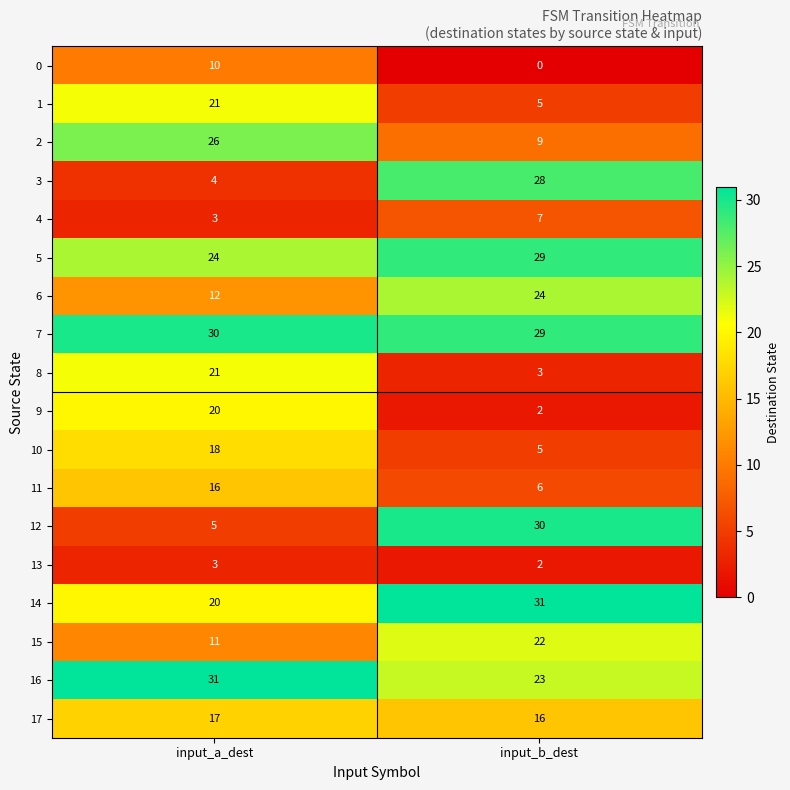

How many data points does each series have?

2